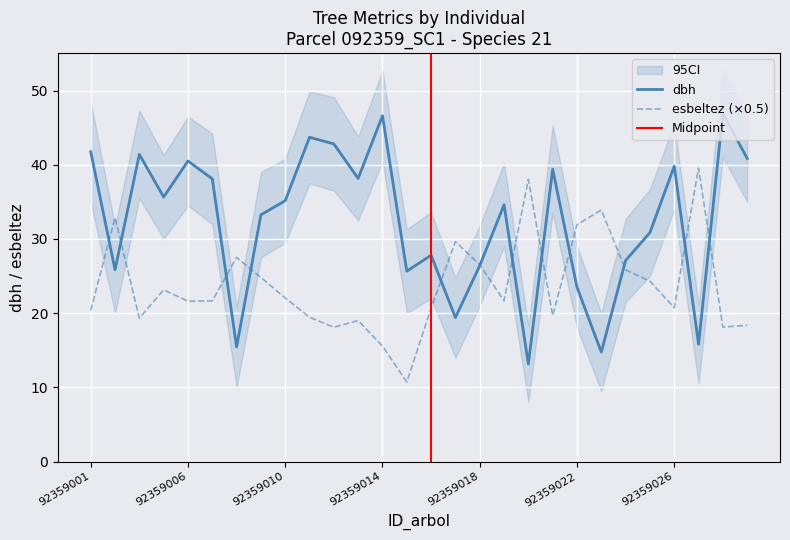

How many times do dbh and esbeltez cross each other?

12